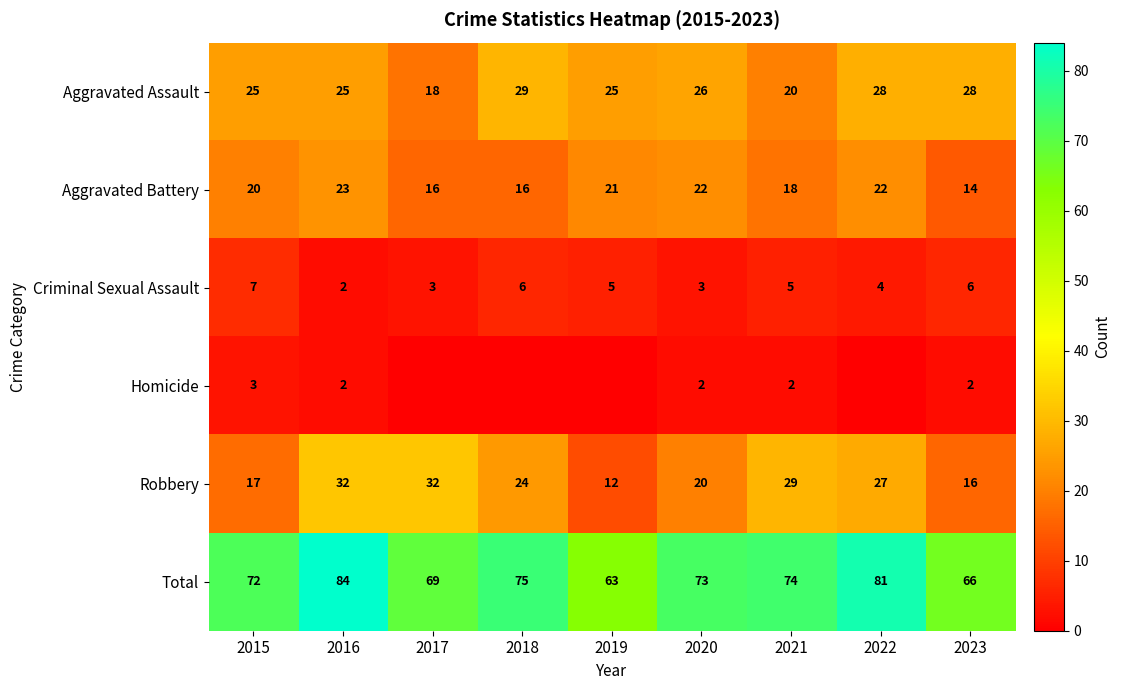

What is the approximate value of Robbery at 2017, to the nearest 10?

30